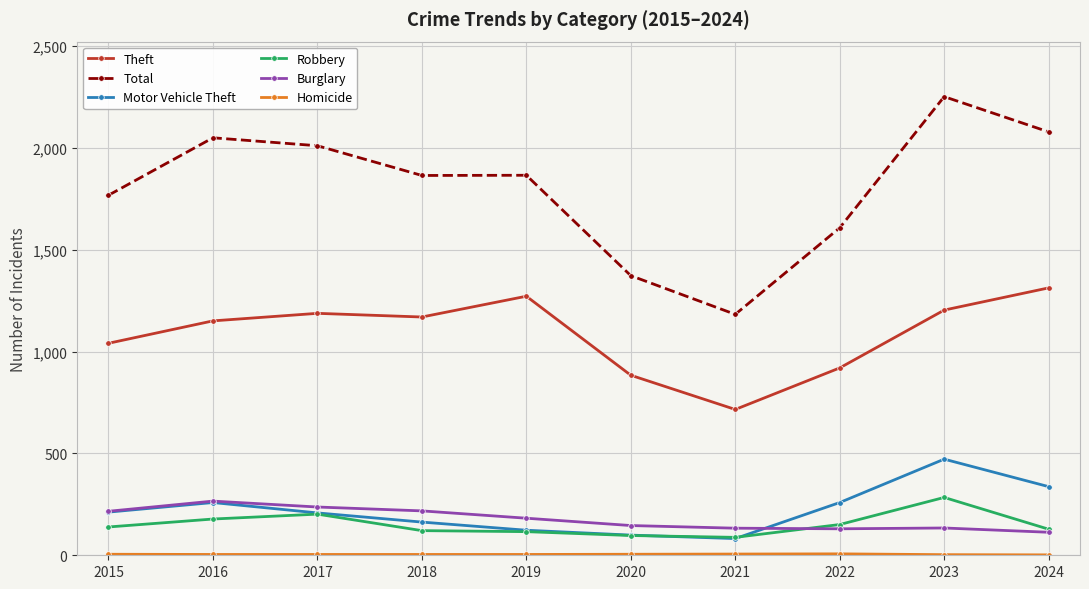

True or false: Theft has more than 0 points higher than both neighbors.

True